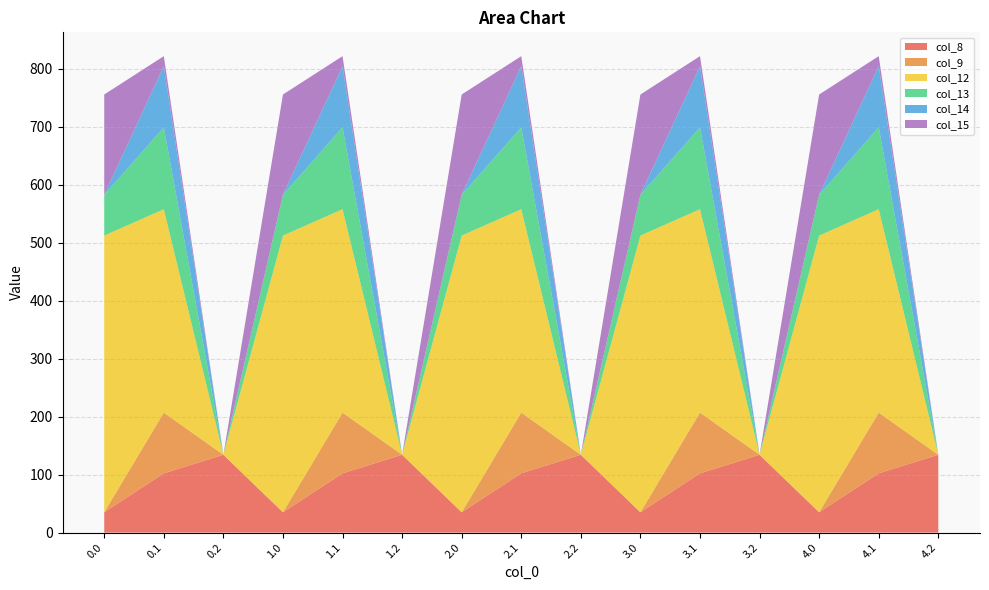

Reading left to right, what are all the values shown in this chart?

col_8: 0.0=35.0	0.1=102.3	0.2=134.2	1.0=35.0	1.1=102.3	1.2=134.2	2.0=35.0	2.1=102.3	2.2=134.2	3.0=35.0	3.1=102.3	3.2=134.2	4.0=35.0	4.1=102.3	4.2=134.2
col_9: 0.0=0.0	0.1=104.8	0.2=0.0	1.0=0.0	1.1=104.8	1.2=0.0	2.0=0.0	2.1=104.8	2.2=0.0	3.0=0.0	3.1=104.8	3.2=0.0	4.0=0.0	4.1=104.8	4.2=0.0
col_12: 0.0=477.2	0.1=350.8	0.2=0.0	1.0=477.2	1.1=350.8	1.2=0.0	2.0=477.2	2.1=350.8	2.2=0.0	3.0=477.2	3.1=350.8	3.2=0.0	4.0=477.2	4.1=350.8	4.2=0.0
col_13: 0.0=70.2	0.1=141.2	0.2=0.0	1.0=70.2	1.1=141.2	1.2=0.0	2.0=70.2	2.1=141.2	2.2=0.0	3.0=70.2	3.1=141.2	3.2=0.0	4.0=70.2	4.1=141.2	4.2=0.0
col_14: 0.0=0.3	0.1=105.5	0.2=0.0	1.0=0.3	1.1=105.5	1.2=0.0	2.0=0.3	2.1=105.5	2.2=0.0	3.0=0.3	3.1=105.5	3.2=0.0	4.0=0.3	4.1=105.5	4.2=0.0
col_15: 0.0=172.8	0.1=17.3	0.2=0.0	1.0=172.8	1.1=17.3	1.2=0.0	2.0=172.8	2.1=17.3	2.2=0.0	3.0=172.8	3.1=17.3	3.2=0.0	4.0=172.8	4.1=17.3	4.2=0.0